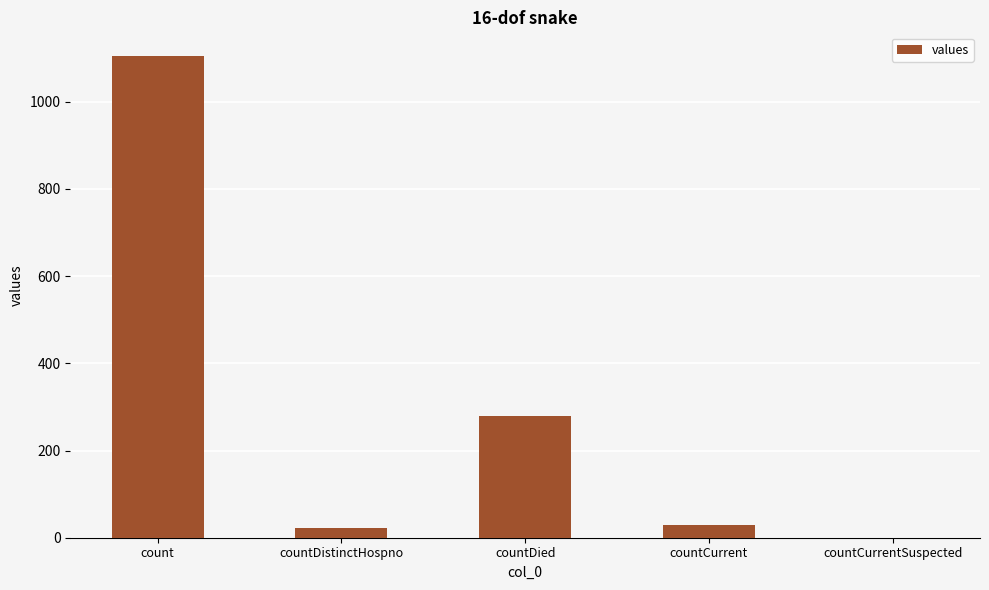

What is the change in value from count to countDied?

-825